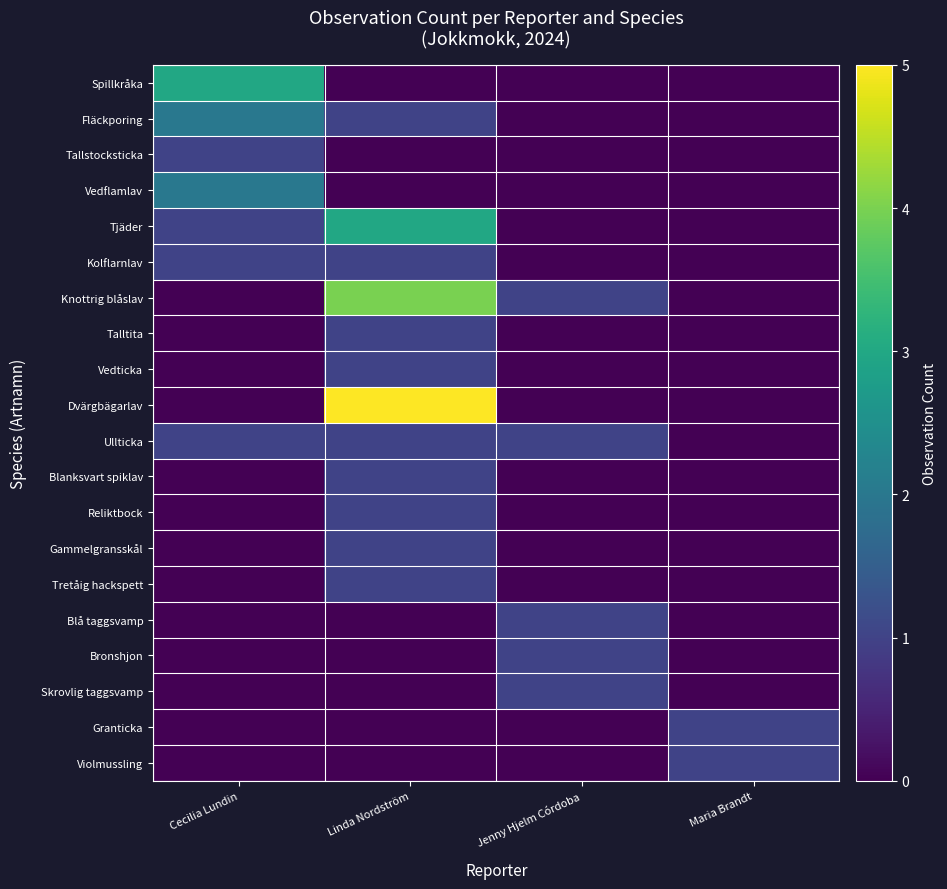

Which series has the largest total across all categories?

Knottrig blåslav